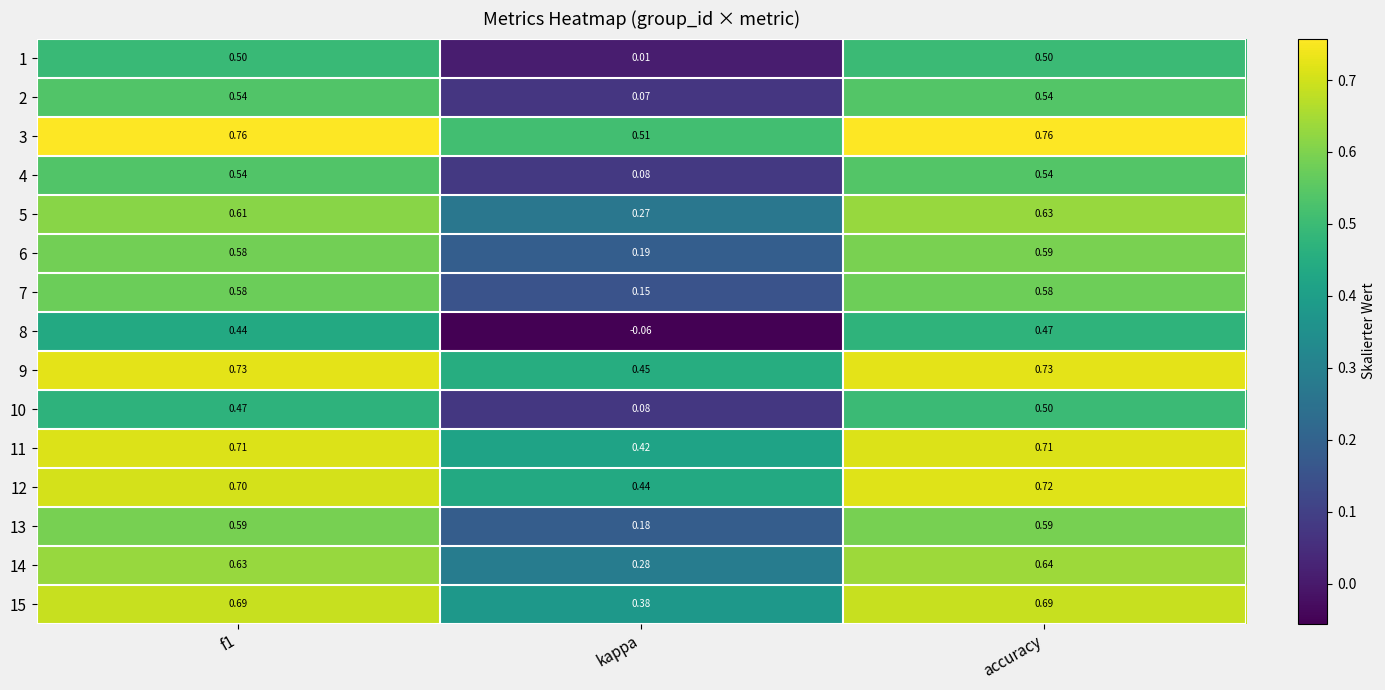

How many categories are shown in the chart?

3